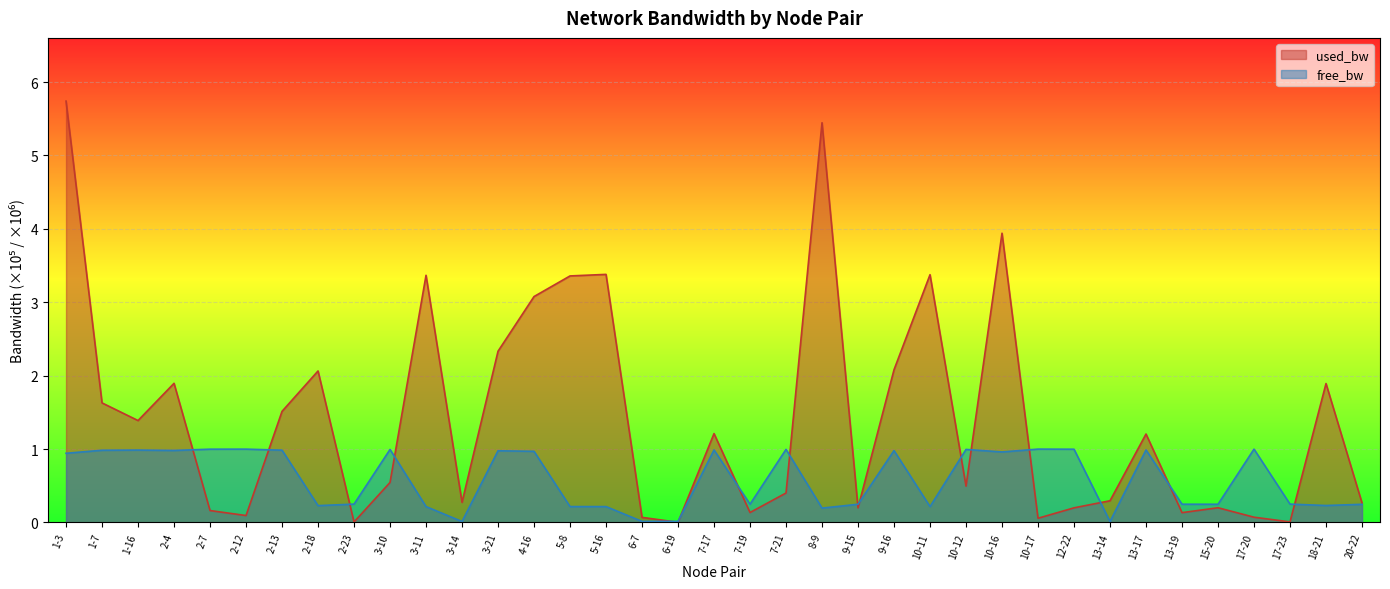

True or false: free_bw has a value of 0.2 at 20-22.

True